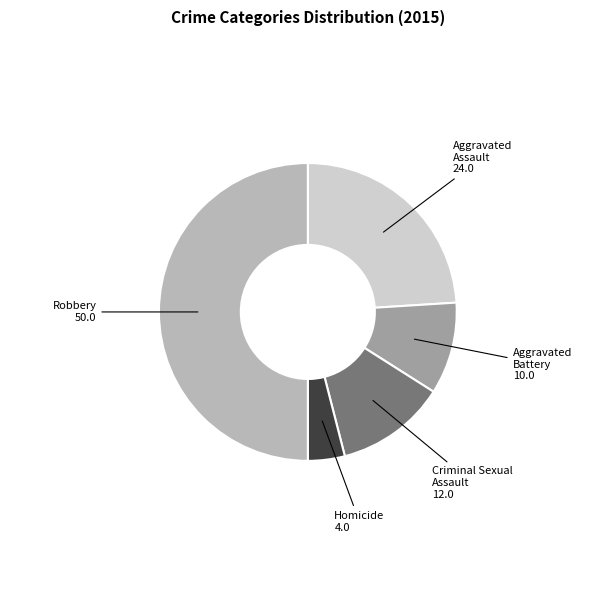

How many segments does this pie chart have?

5